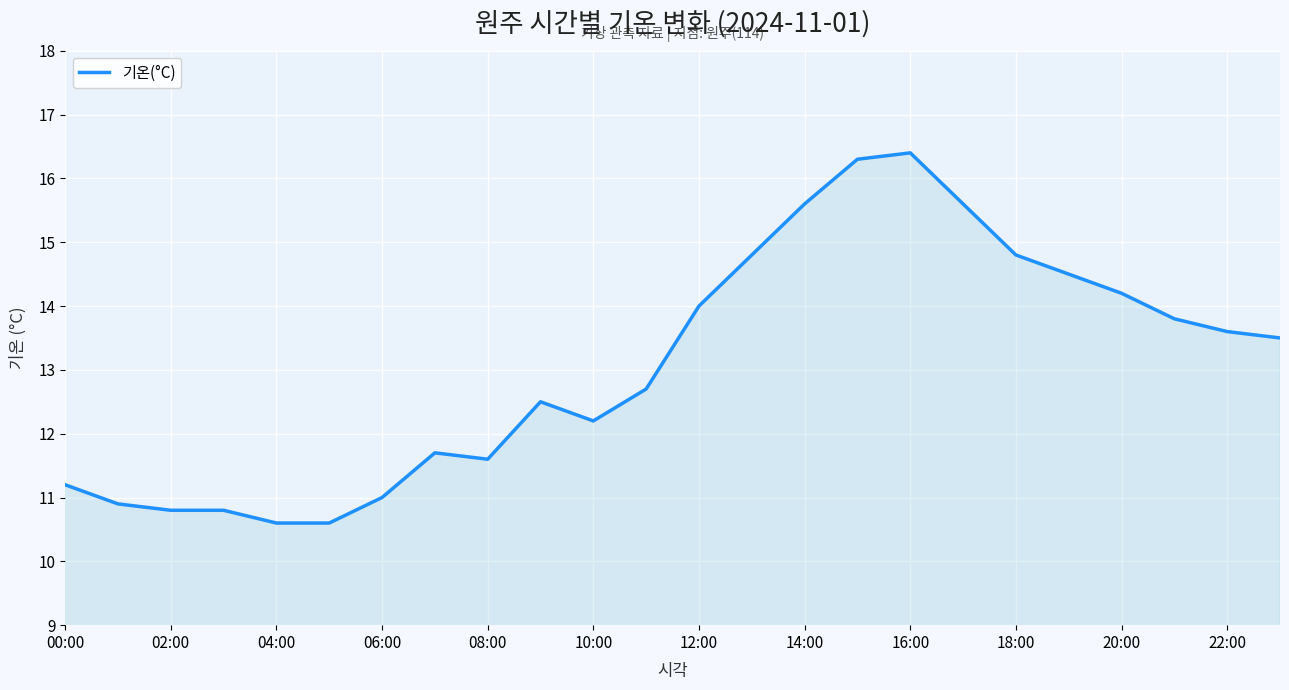

What is the smallest value displayed?

10.6